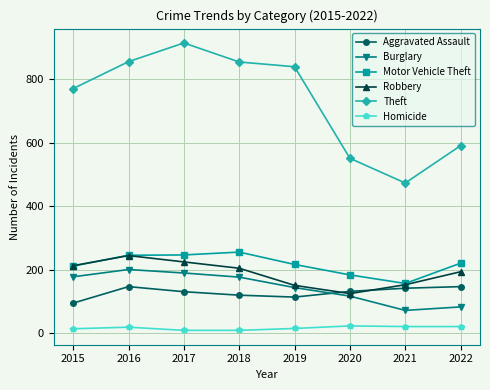

Where is the first local maximum for Robbery?

2016